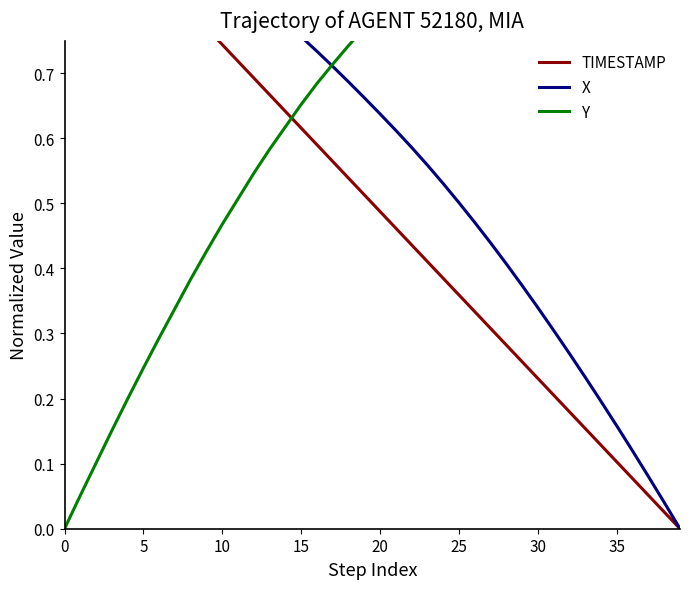

After their last crossing, which series has the higher values: X or Y?

Y